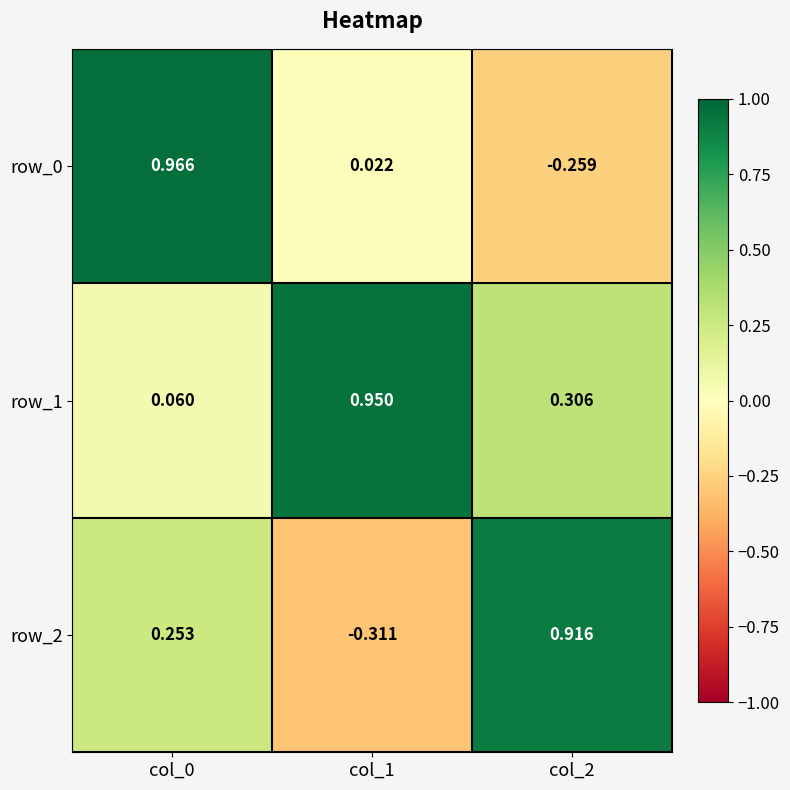

At which category does the chart reach its minimum across all series?

col_1